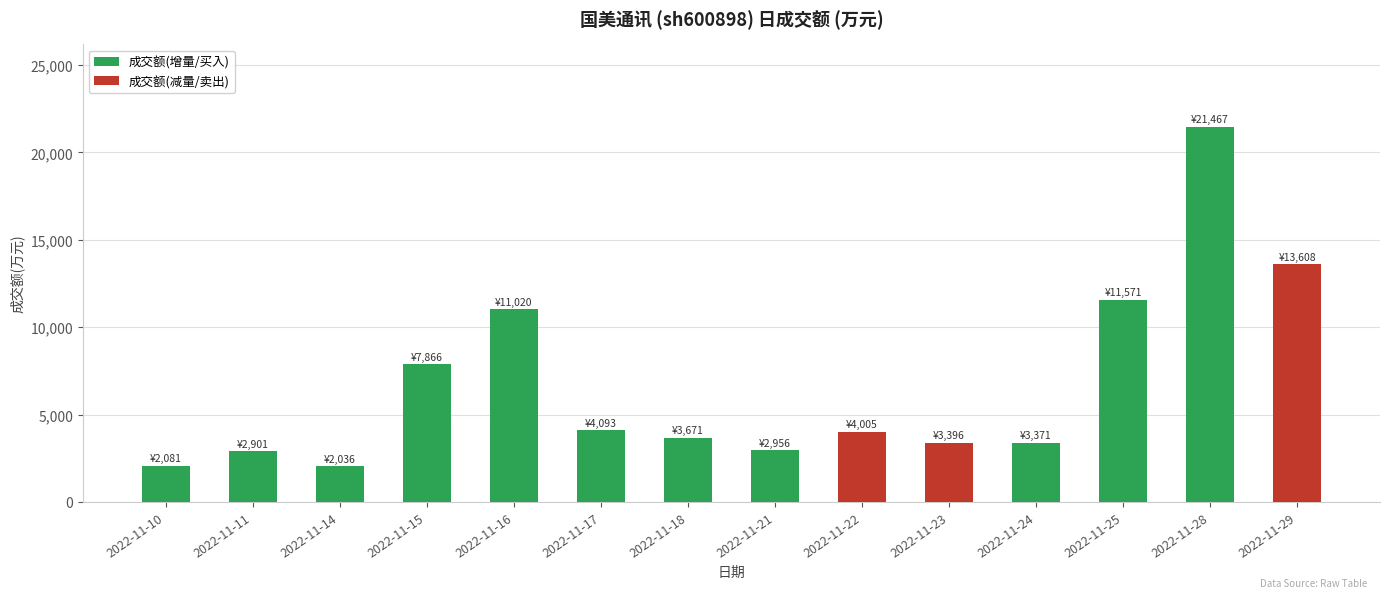

Reading right to left, what are all the values shown in this chart?

成交额(增量/买入): 0	21467	11571	3371	0	0	2956	3671	4093	11020	7866	2036	2901	2081
成交额(减量/卖出): 13608	0	0	0	3396	4005	0	0	0	0	0	0	0	0